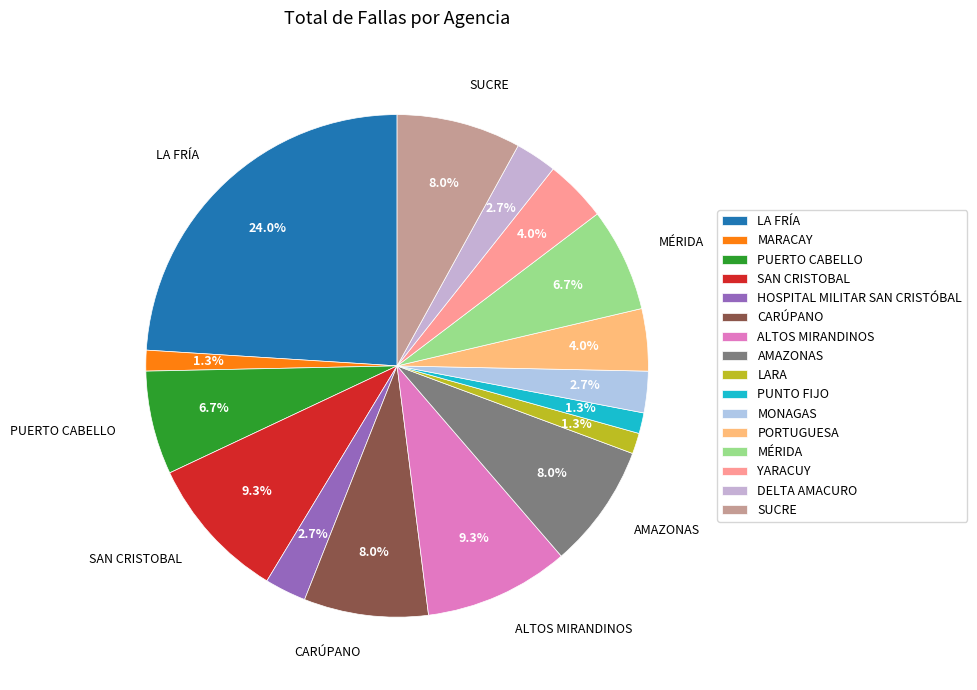

How many segments does this pie chart have?

16